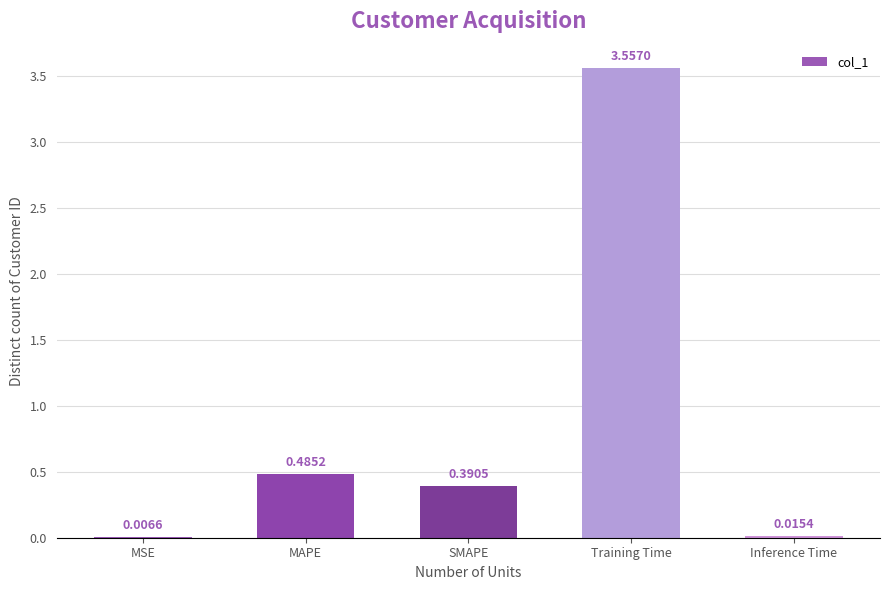

At which label is the value closest to 1?

MAPE